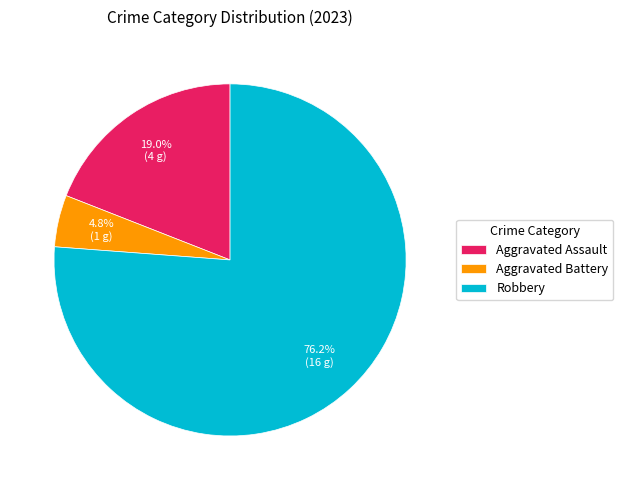

What is the smallest slice in the pie chart?

Aggravated Battery